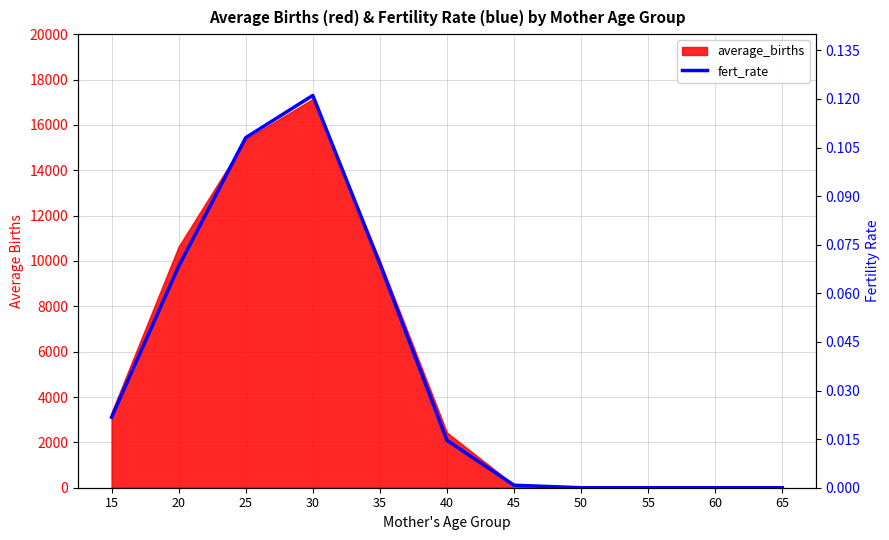

Count the number of values greater than 0.

7